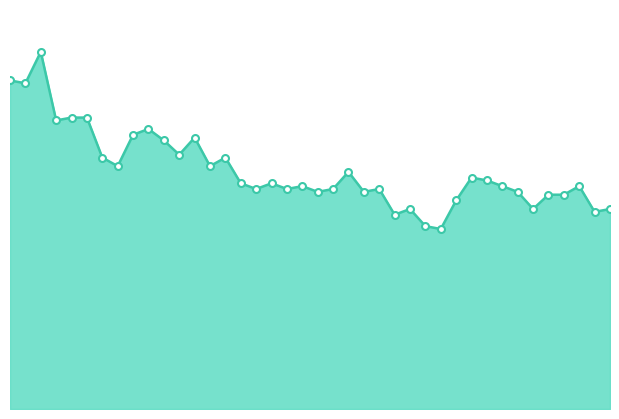

Rank the categories by value from highest to lowest.

2020-06-02, 2020-05-31, 2020-06-01, 2020-06-04, 2020-06-05, 2020-06-03, 2020-06-09, 2020-06-08, 2020-06-12, 2020-06-10, 2020-06-11, 2020-06-06, 2020-06-14, 2020-06-07, 2020-06-13, 2020-06-22, 2020-06-30, 2020-07-01, 2020-06-15, 2020-06-17, 2020-06-19, 2020-07-02, 2020-07-07, 2020-06-16, 2020-06-18, 2020-06-21, 2020-06-24, 2020-06-20, 2020-06-23, 2020-07-03, 2020-07-05, 2020-07-06, 2020-06-29, 2020-06-26, 2020-07-04, 2020-07-09, 2020-07-08, 2020-06-25, 2020-06-27, 2020-06-28